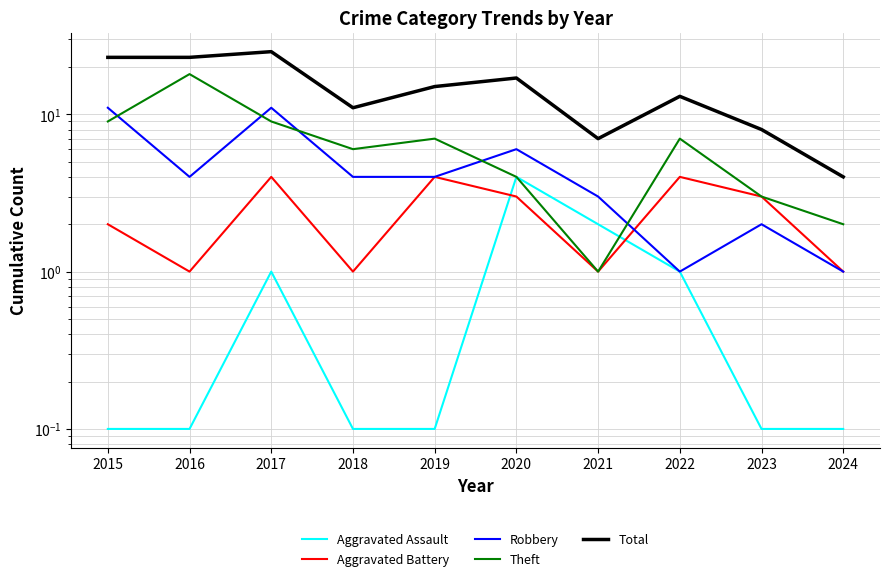

What is the difference between the highest and lowest values at 2017?

24.0